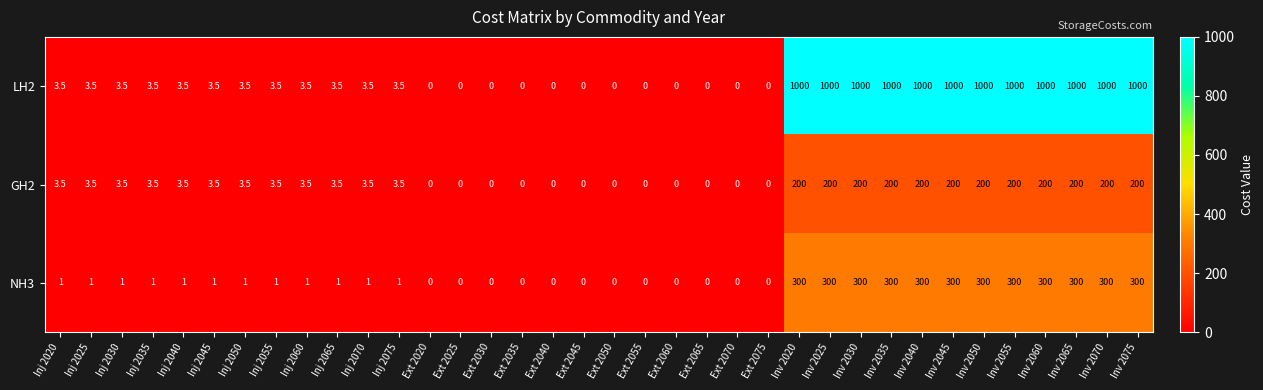

What is the difference between the maximum and minimum values in the LH2 series?

1000.0